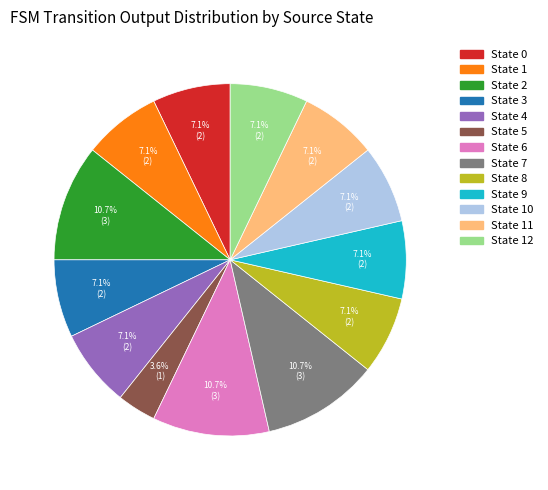

What portion of the pie excludes State 5?

96.4%